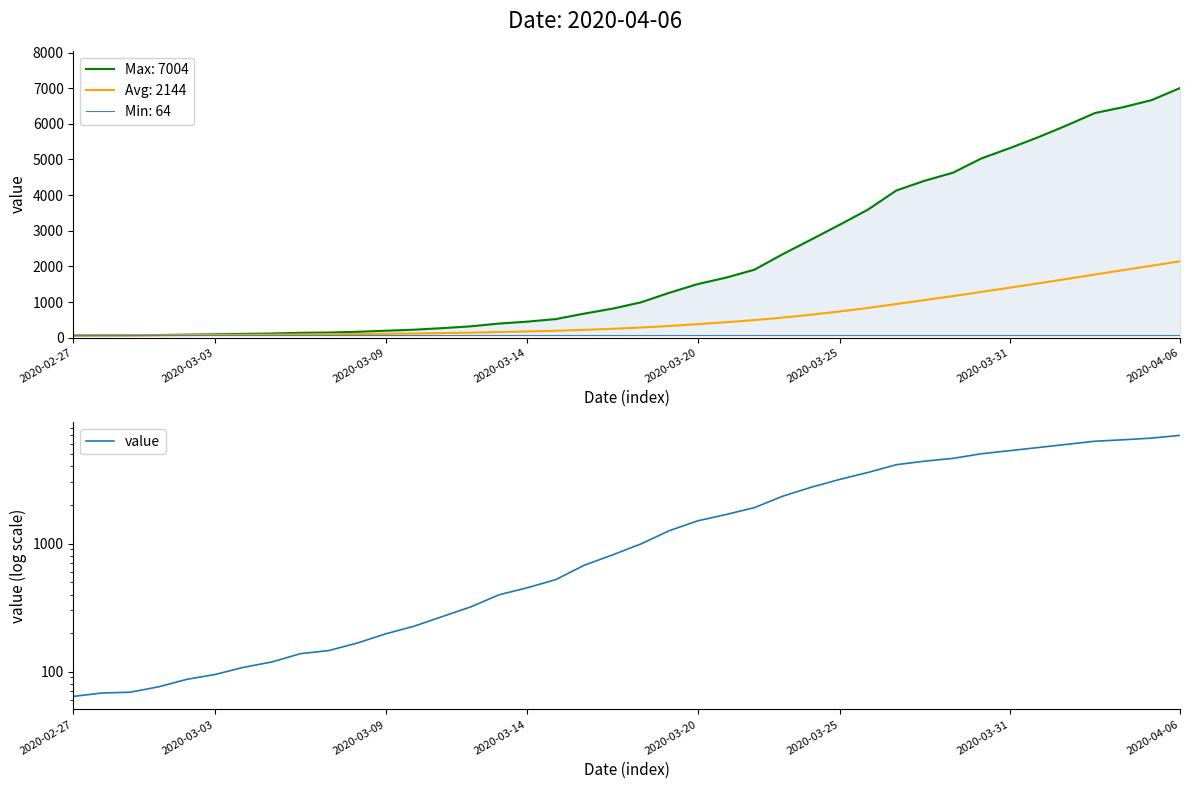

The chart shows a value of 3168 at 2020-03-25. True or false?

True